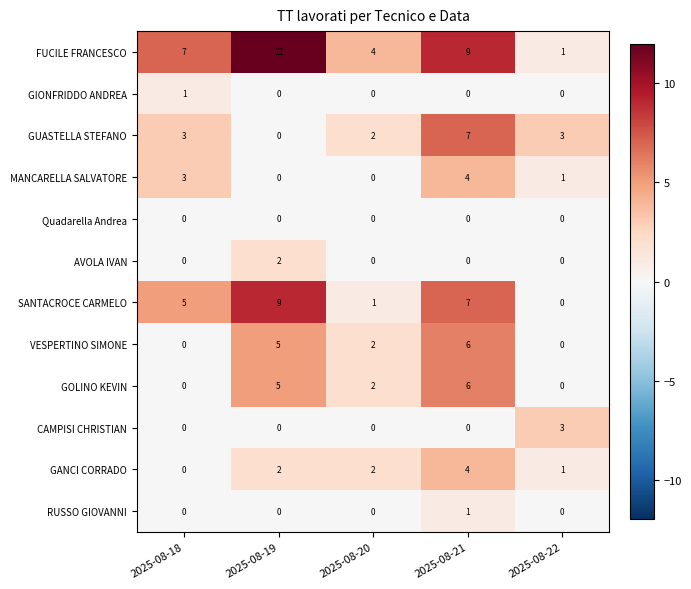

At how many categories does at least one series exceed 11?

1